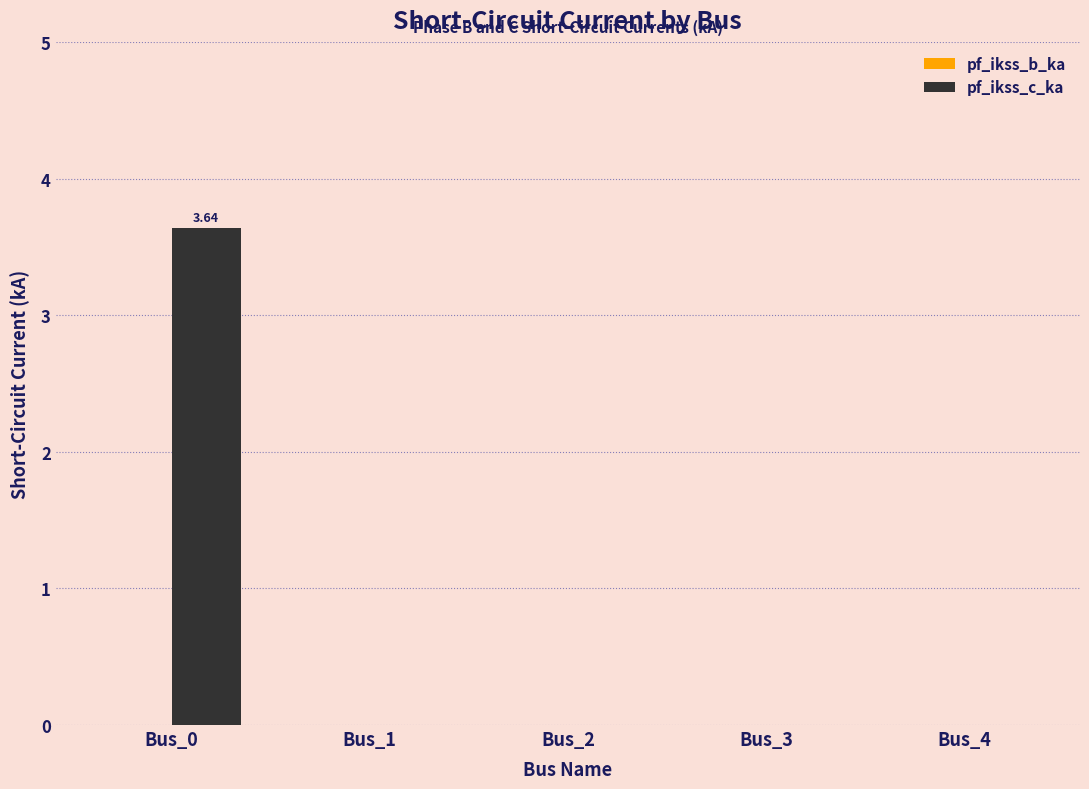

Which has a higher value, Bus_4 or Bus_0?

Bus_0